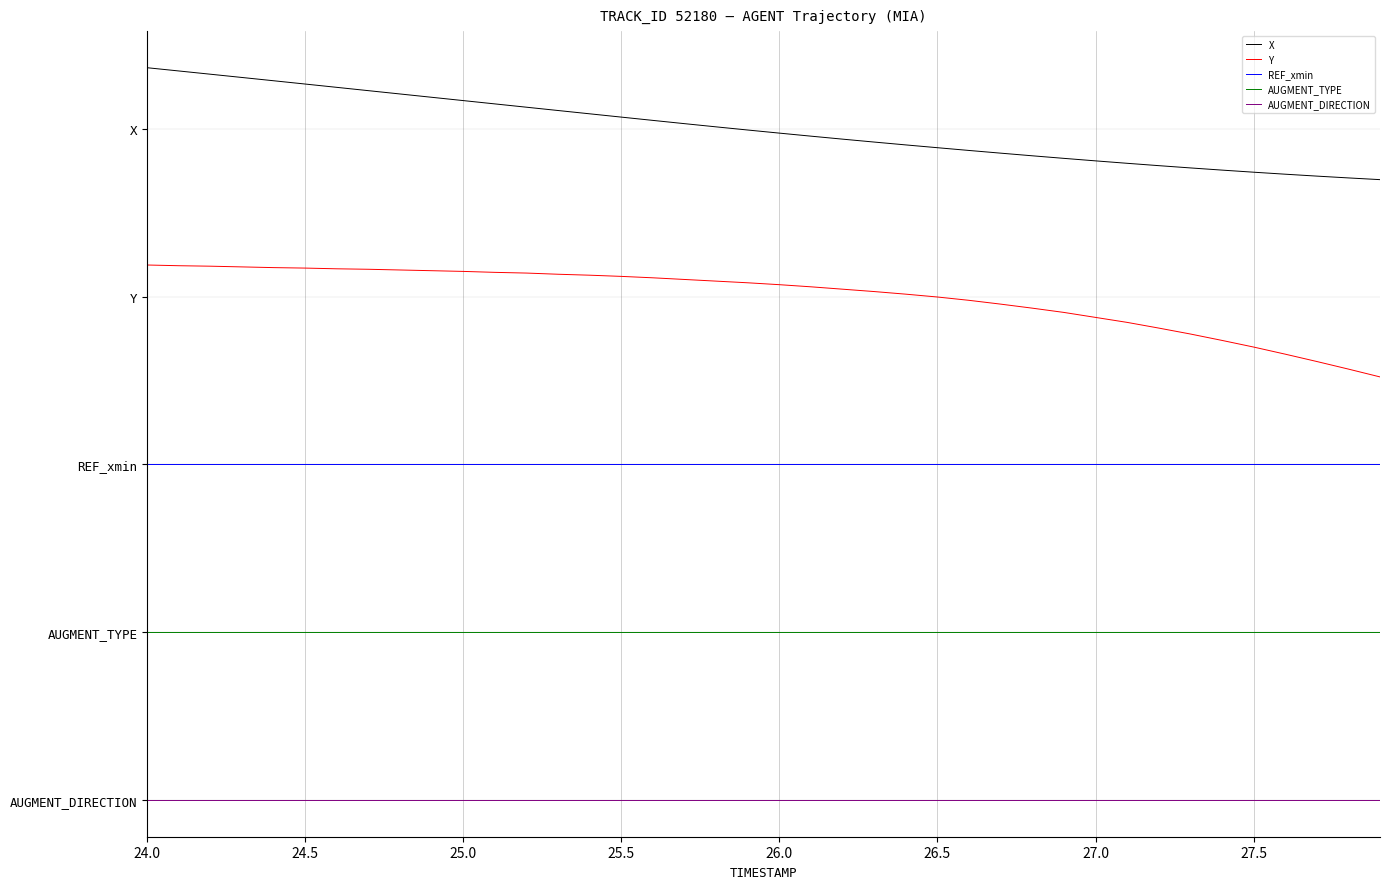

Is this an area chart (filled region under the line)?

No